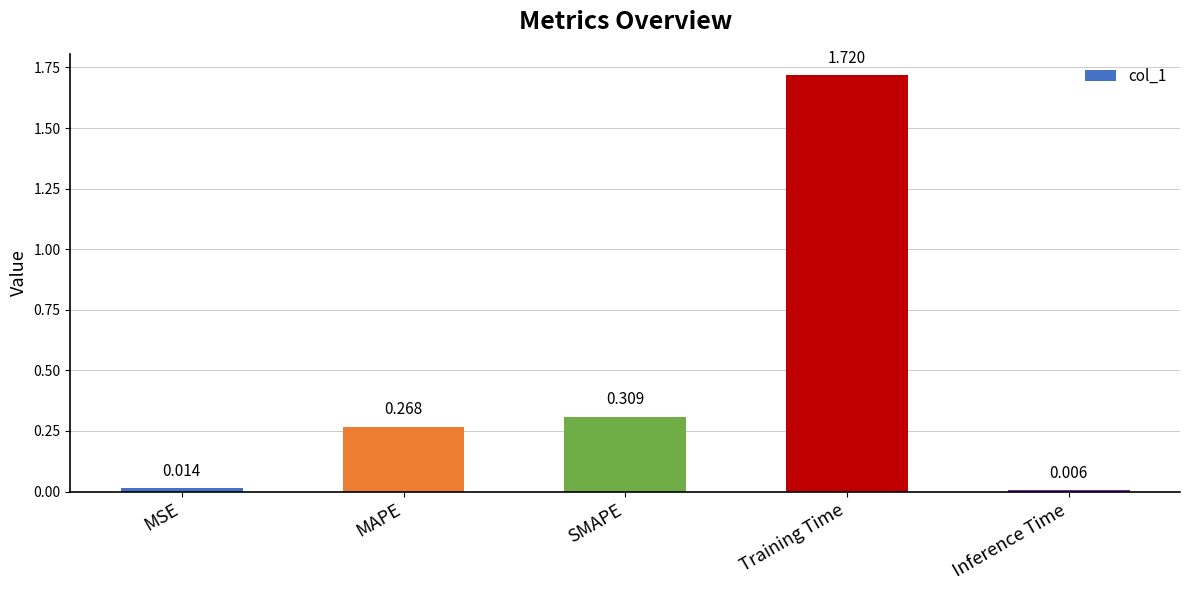

What is the label of the 1st bar from the left?

MSE